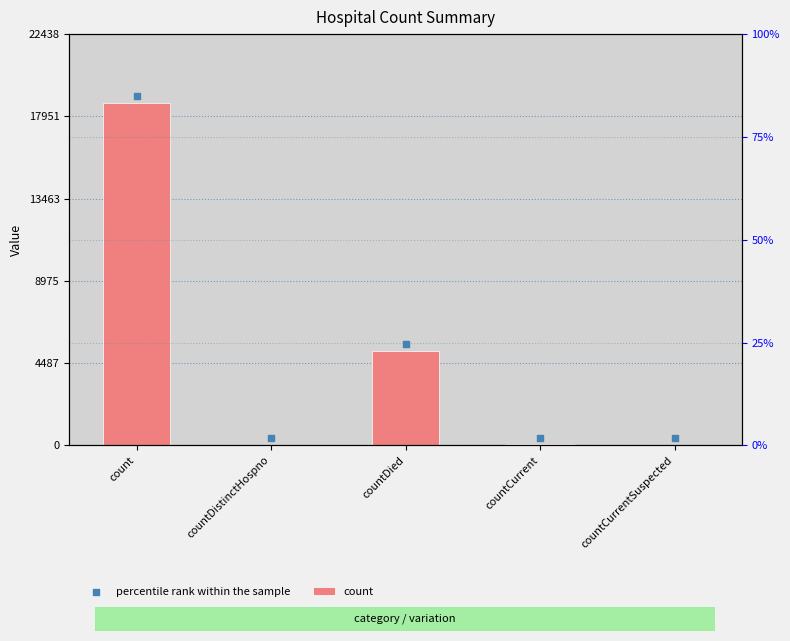

Which series reaches the maximum Y coordinate?

percentile rank within the sample